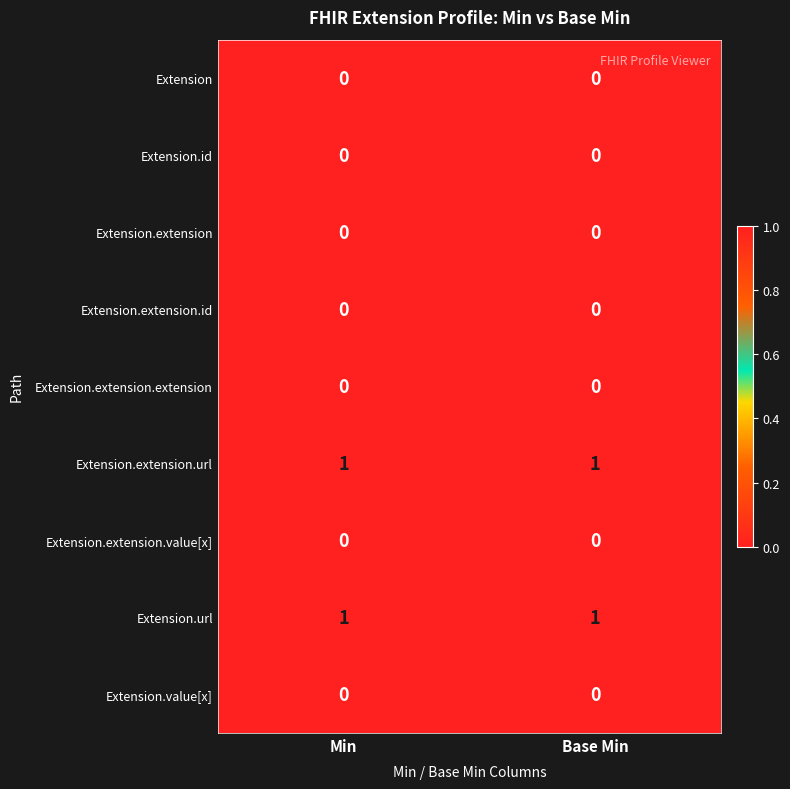

Is the value of Extension.extension.url at Base Min greater than the value of Extension.extension at Min?

Yes